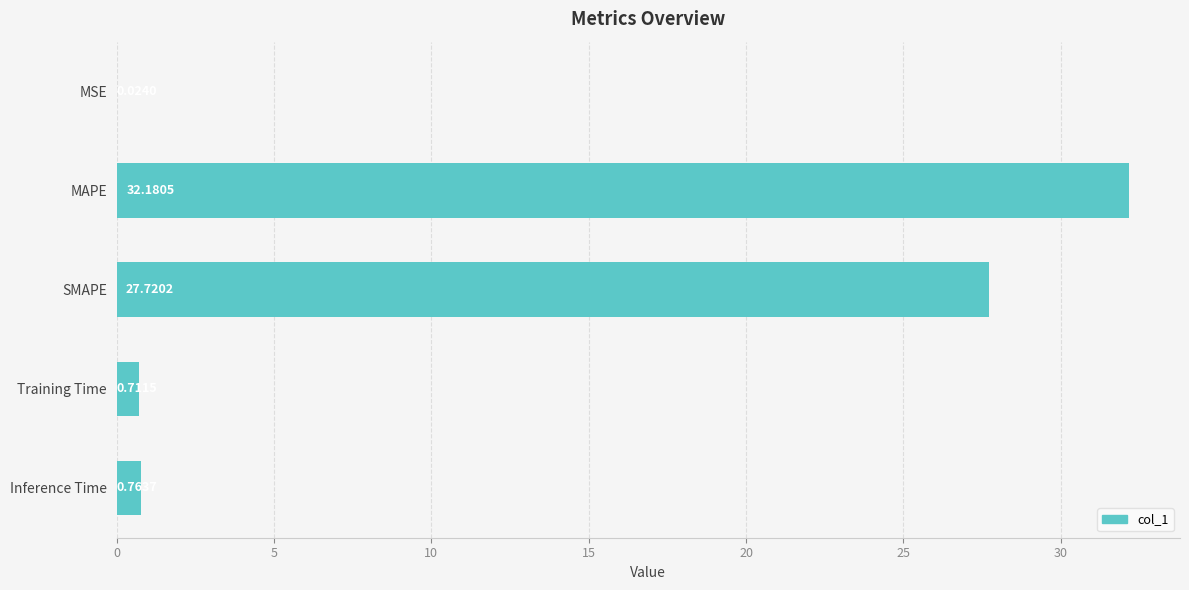

At which label is the value closest to 16?

SMAPE